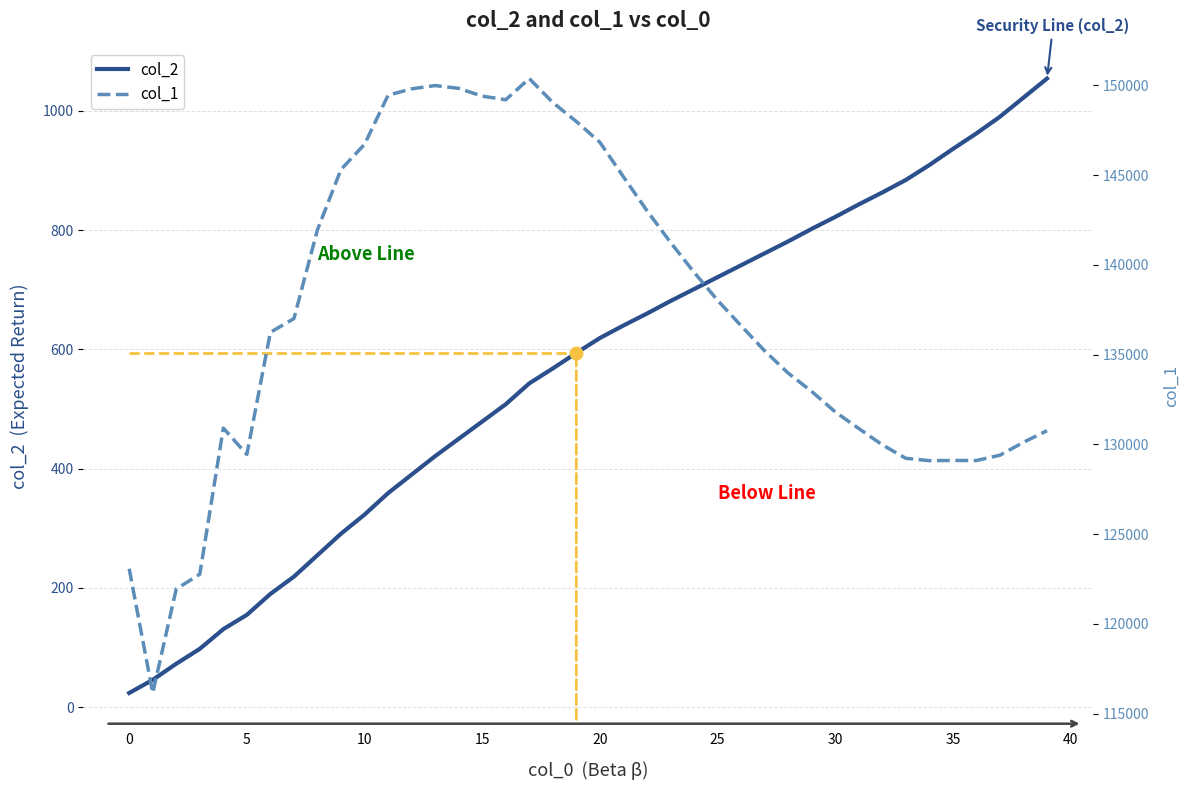

How many values in the col_1 series are below 136604?

20